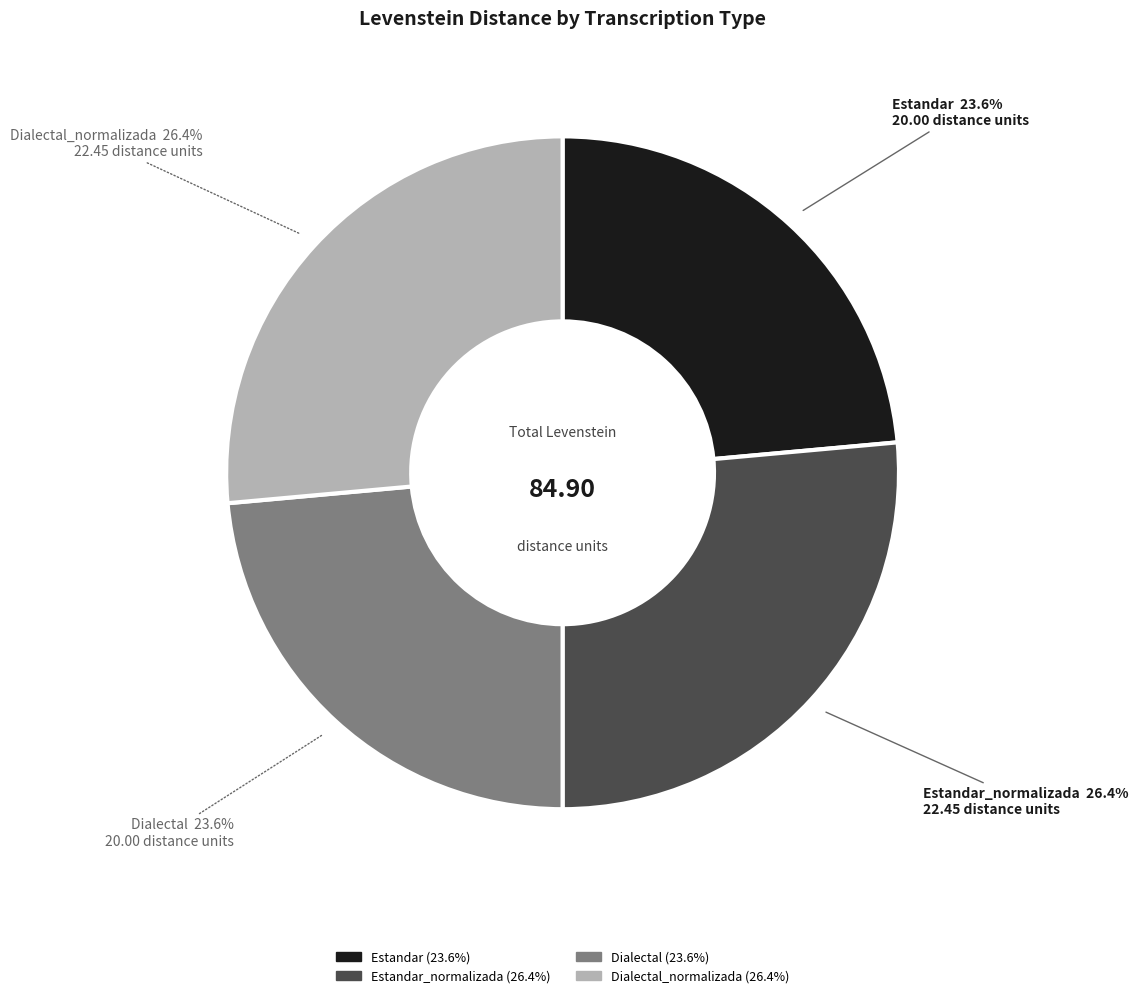

Is there any slice that represents more than half of the pie?

No